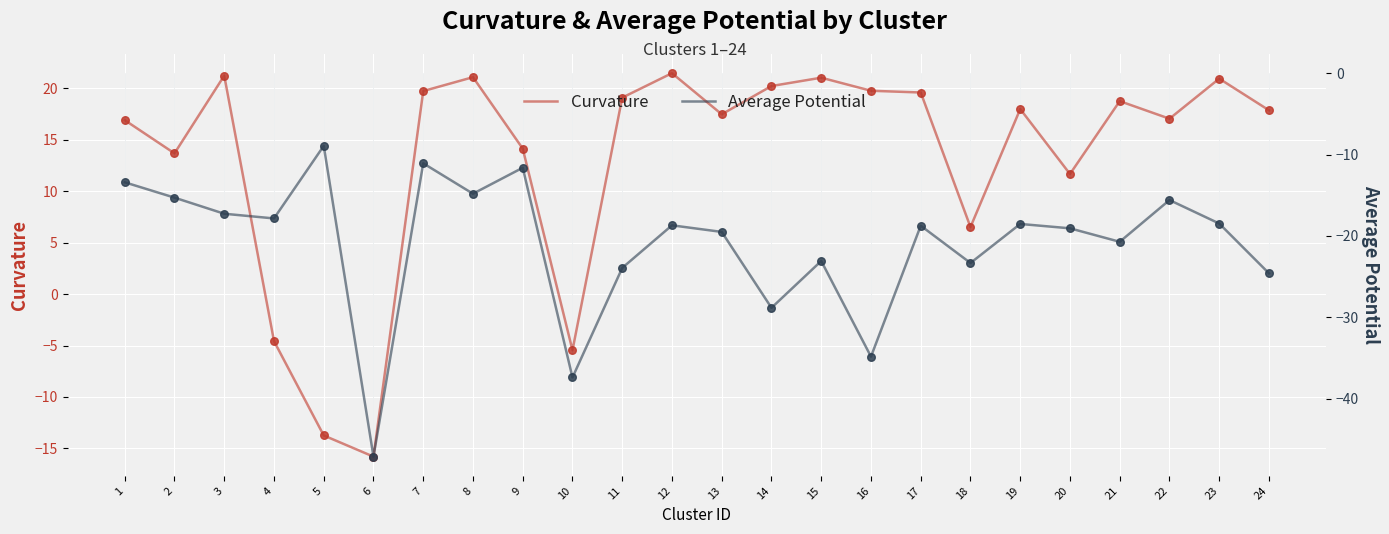

Which series has the largest total across all categories?

curvature